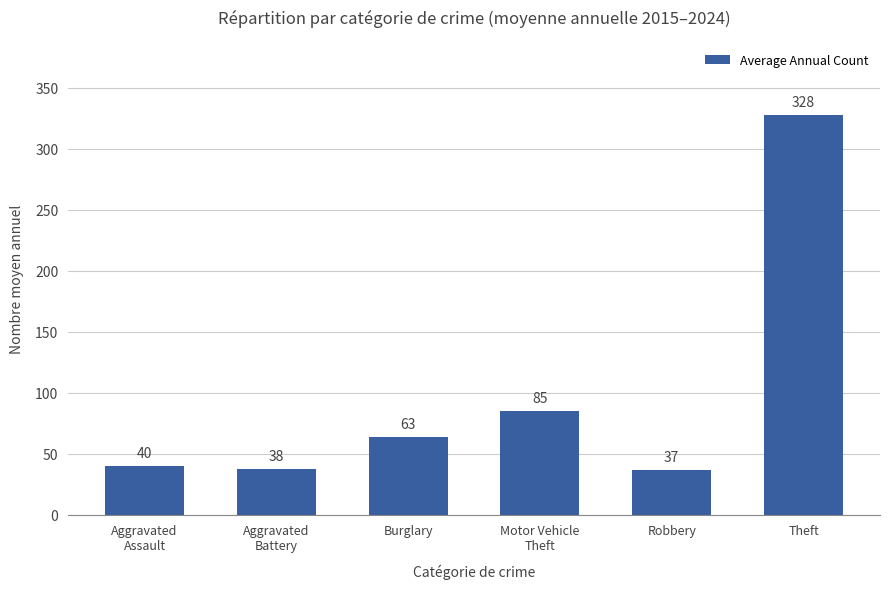

Between Burglary and Robbery, which is larger?

Burglary